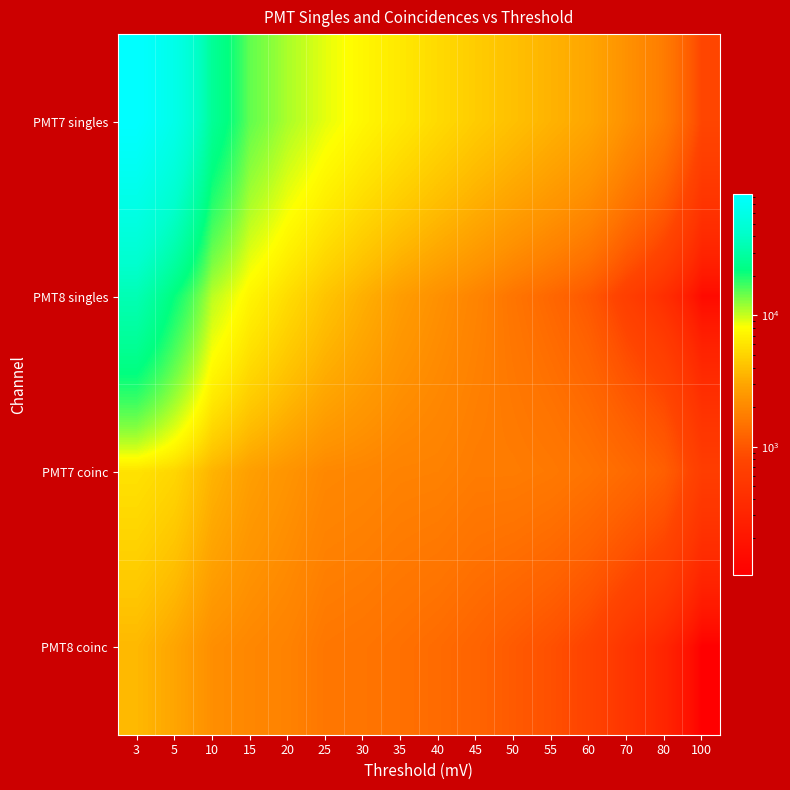

Reading left to right, list all the values displayed in this chart.

PMT7 singles: 3=83657	5=62099	10=26721	15=14945	20=11201	25=8913	30=7403	35=6311	40=5400	45=4608	50=4025	55=3473	60=3011	70=2263	80=1681	100=789
PMT8 singles: 3=34370	5=21430	10=10519	15=7243	20=5519	25=4225	30=3363	35=2662	40=2243	45=1892	50=1523	55=1266	60=1031	70=656	80=407	100=146
PMT7 coinc: 3=5867	5=5152	10=3520	15=2742	20=2362	25=2009	30=1944	35=1843	40=1815	45=1694	50=1695	55=1622	60=1495	70=1326	80=1128	100=628
PMT8 coinc: 3=3692	5=2964	10=2185	15=1984	20=1838	25=1582	30=1523	35=1435	40=1336	45=1211	50=1058	55=920	60=756	70=497	80=313	100=106